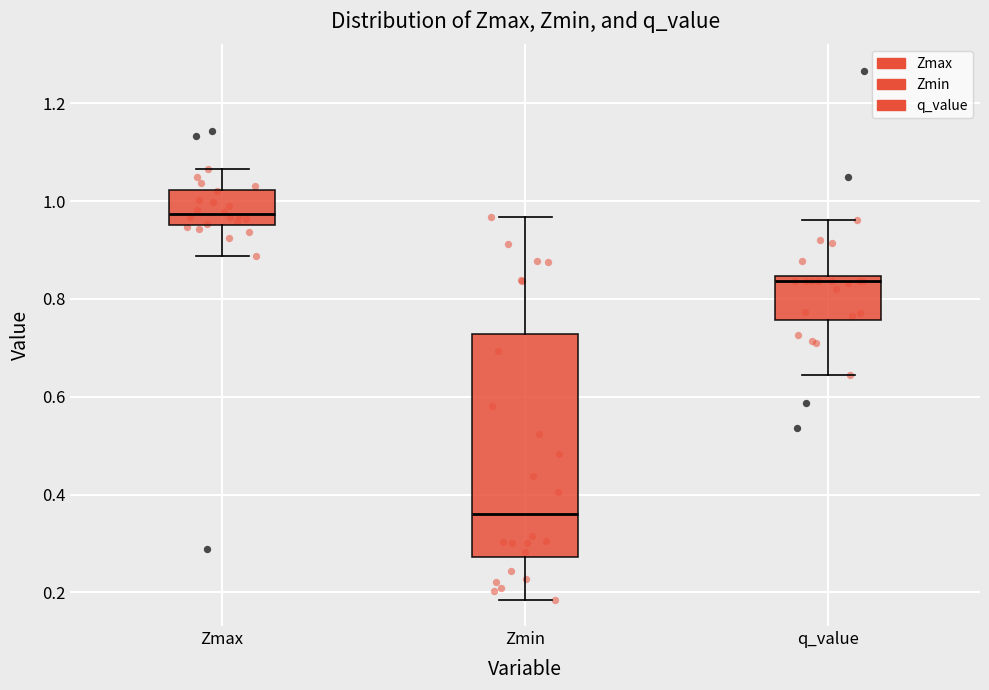

Where is the lower edge of the box for Zmin on the y-axis? The values are not printed on the chart, so give them approximately, as read against the axis.

0.28